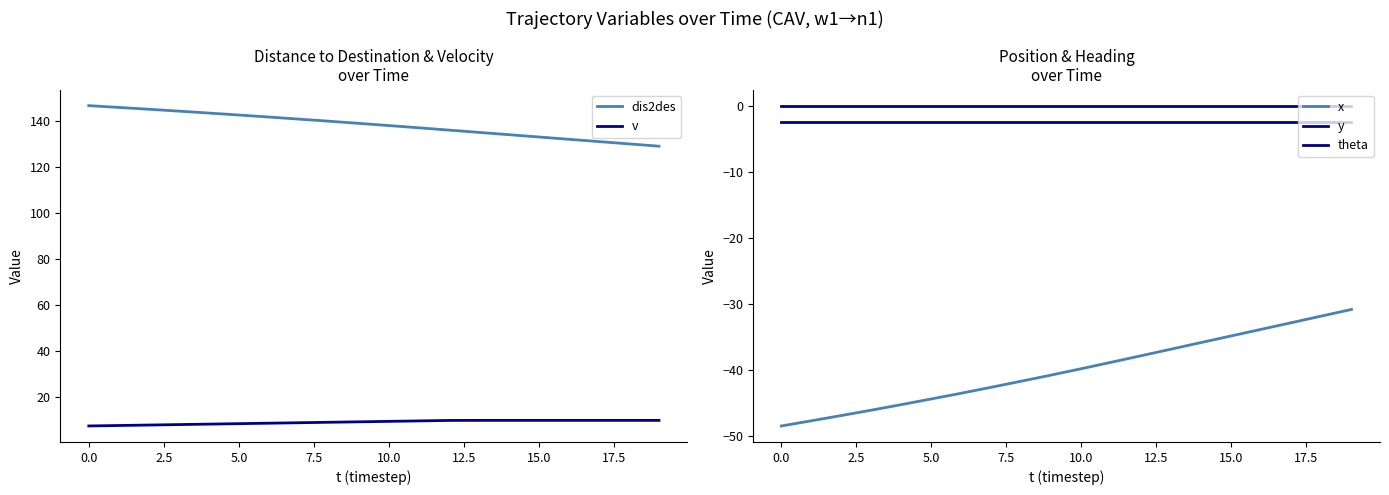

What is the sum of all dis2des values?

2769.2